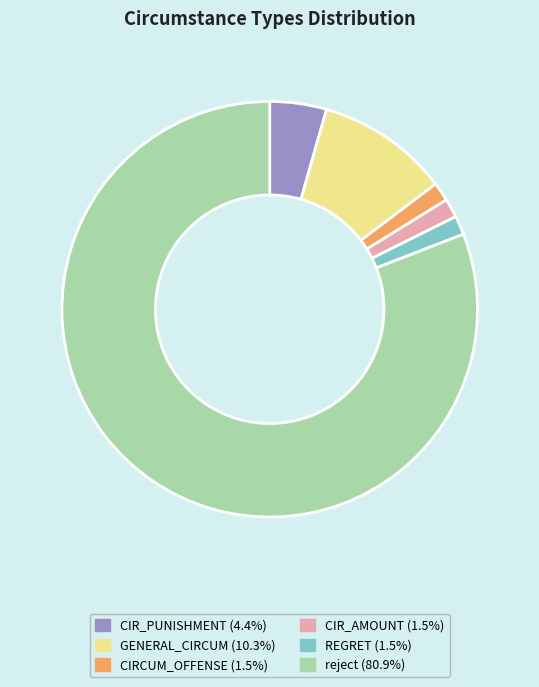

What is the largest slice in the pie chart?

reject